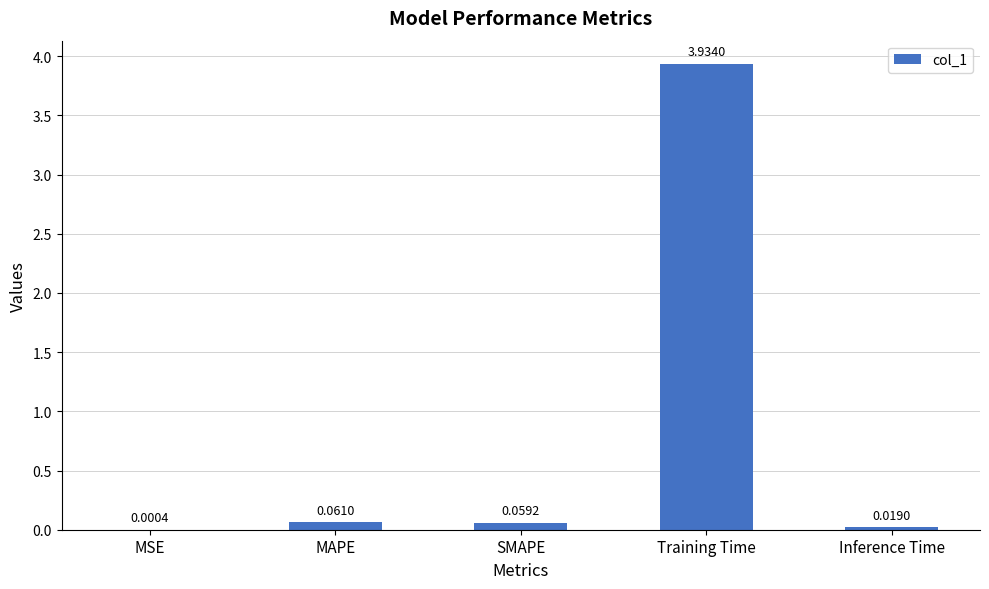

What is the change in value from SMAPE to Training Time?

+3.9